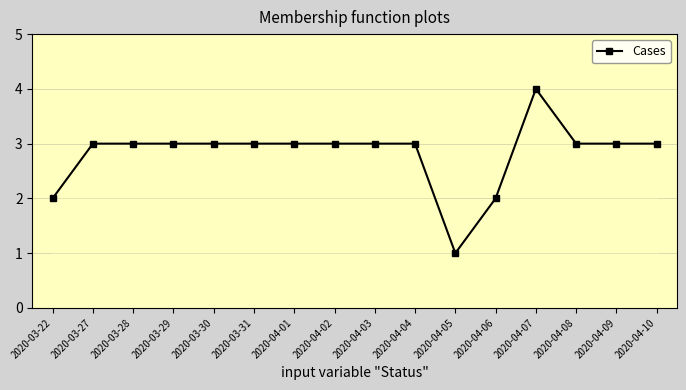

The value at 2020-03-29 is 1. True or false?

False